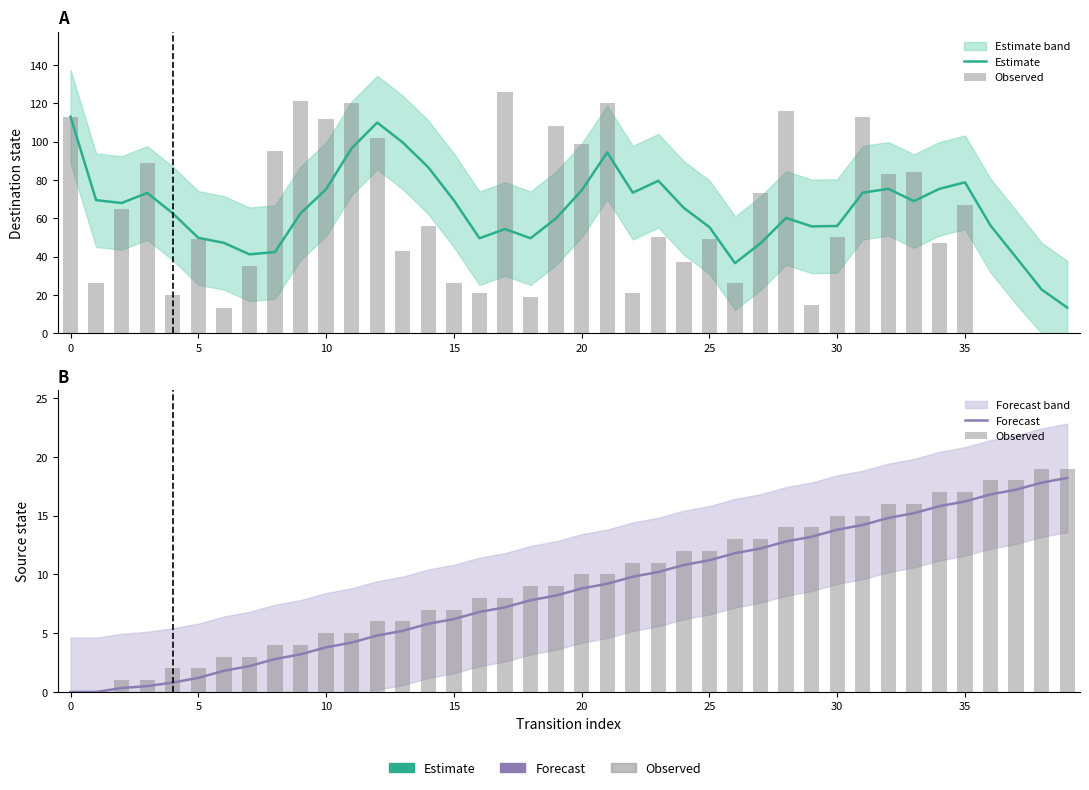

What is the difference between the maximum and minimum values in the Observed series?

19.0